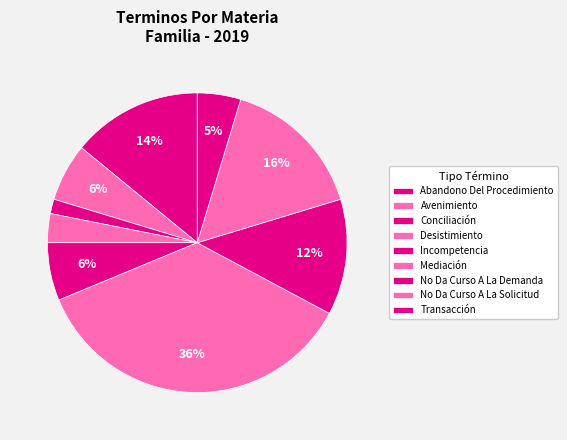

Which category has the smallest portion of the pie?

Conciliación